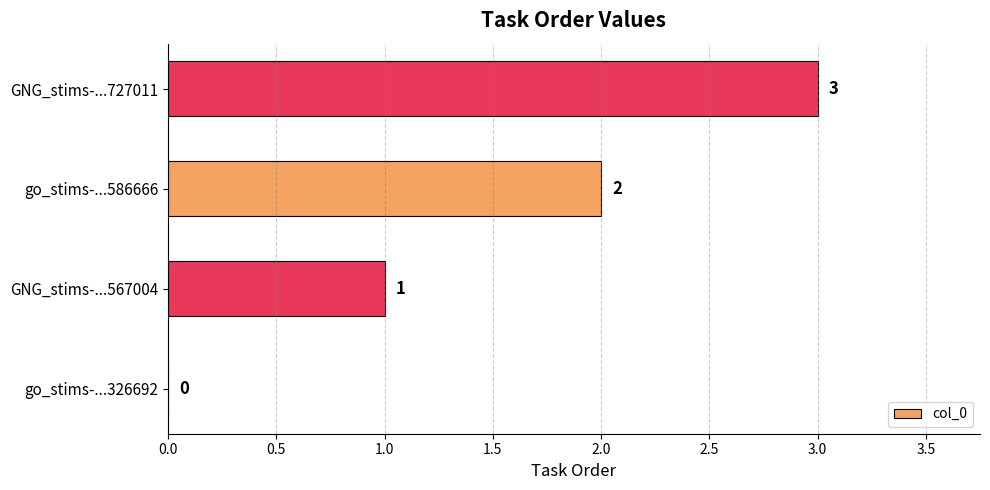

What is the sum of the values at GNG_stims-...727011 and go_stims-...586666?

5